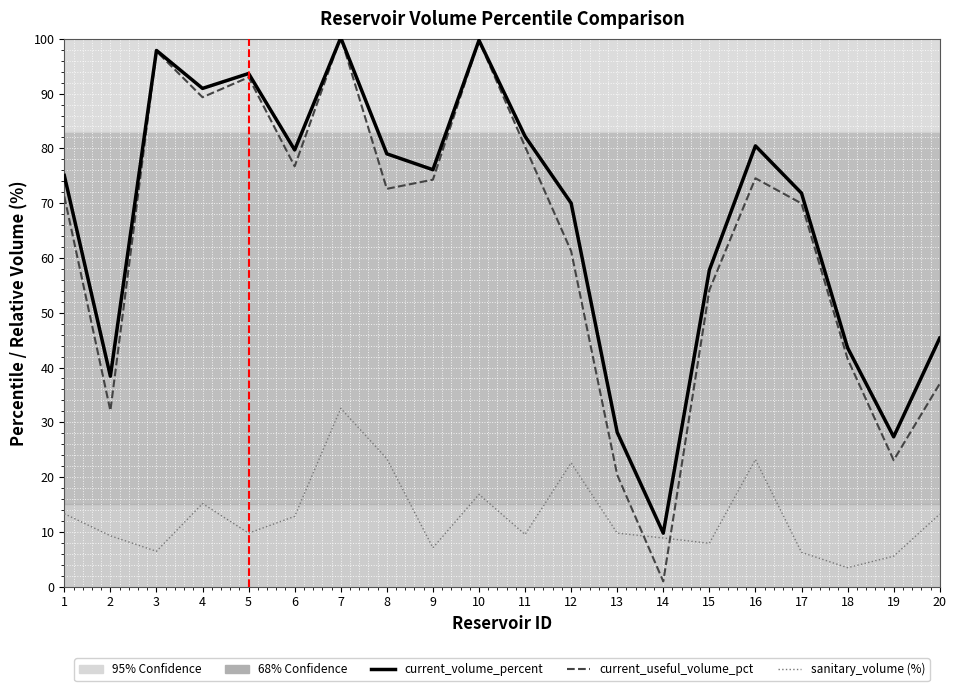

What is the maximum value shown in the chart?

100.3